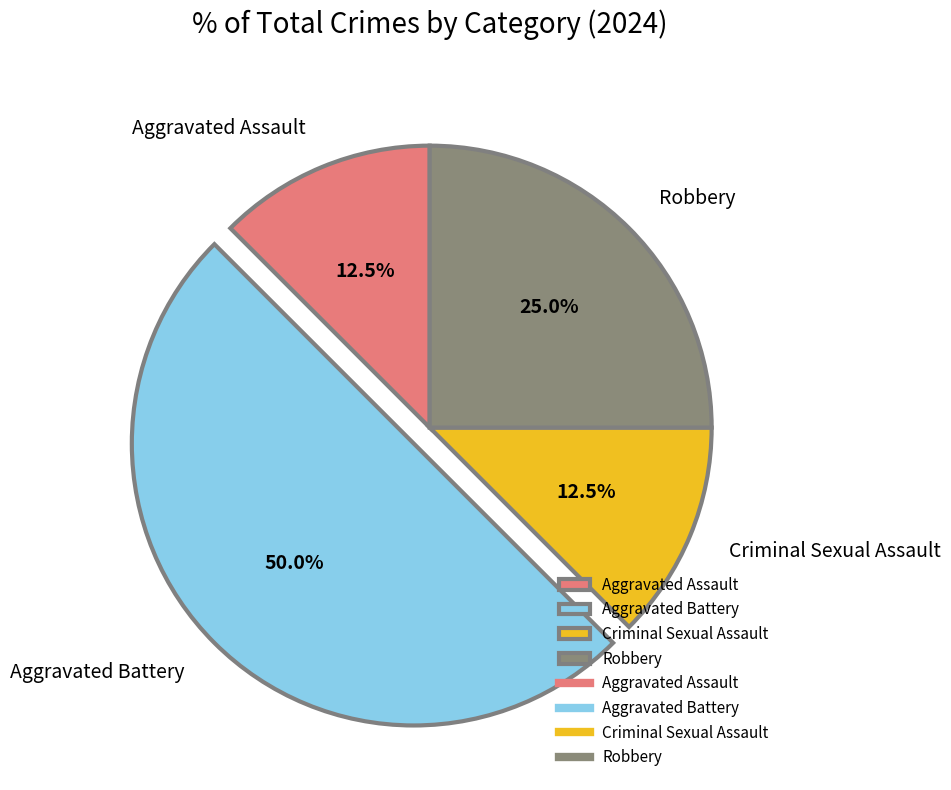

Does Criminal Sexual Assault represent more than half of the total?

No